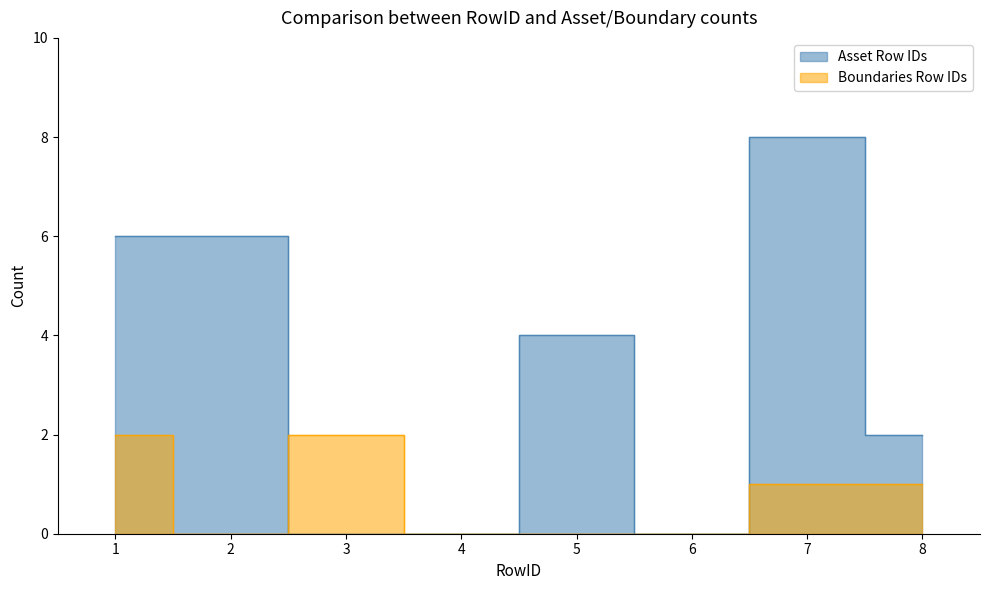

How many times do Boundaries Row IDs and Asset Row IDs cross each other?

1